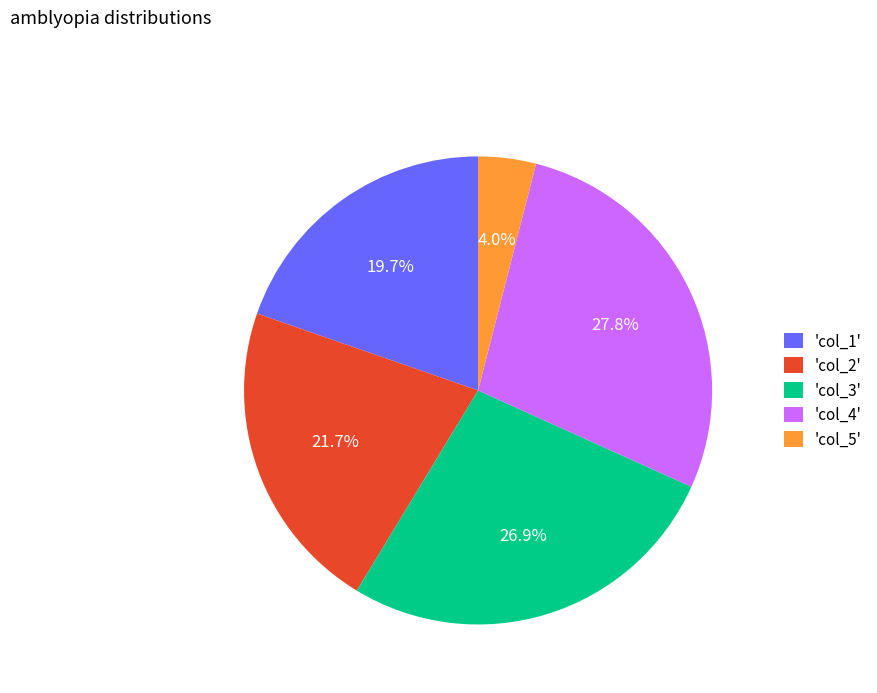

Does any single category account for the majority?

No